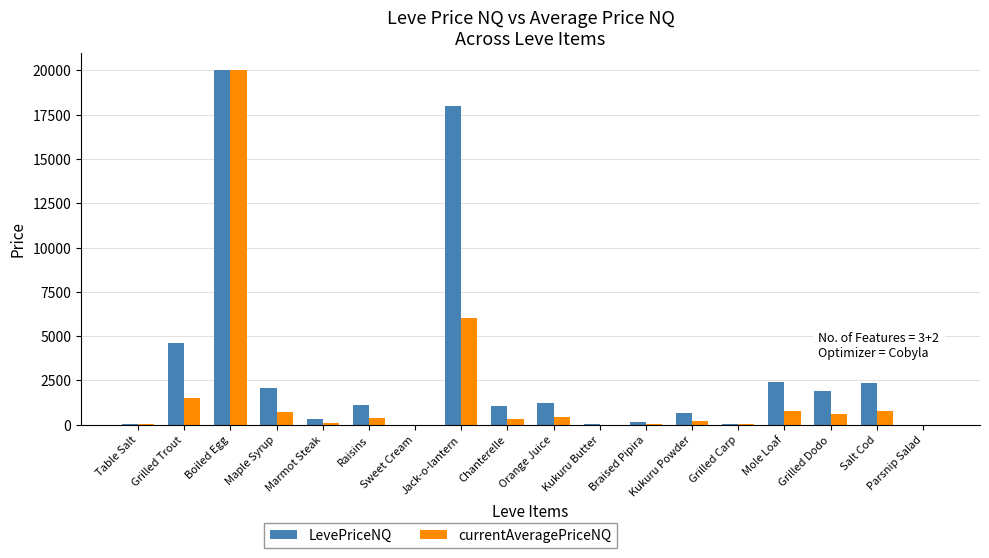

How many values in the LevePriceNQ series exceed 1089?

9